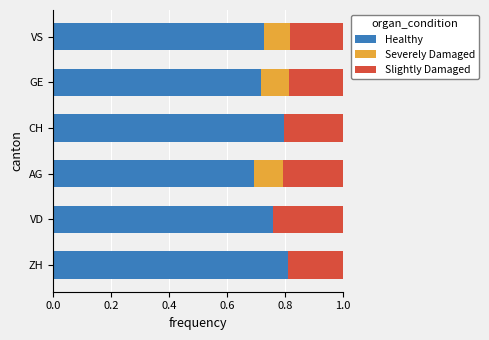

Is it true that Healthy equals 0.5 at AG?

False